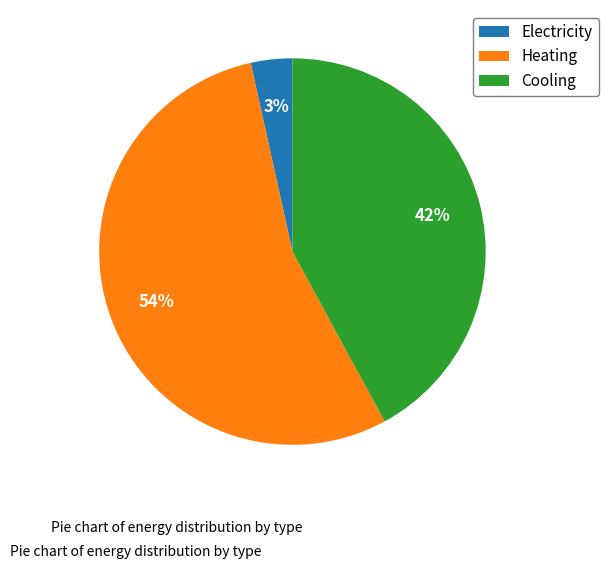

Does any single category account for the majority?

Yes